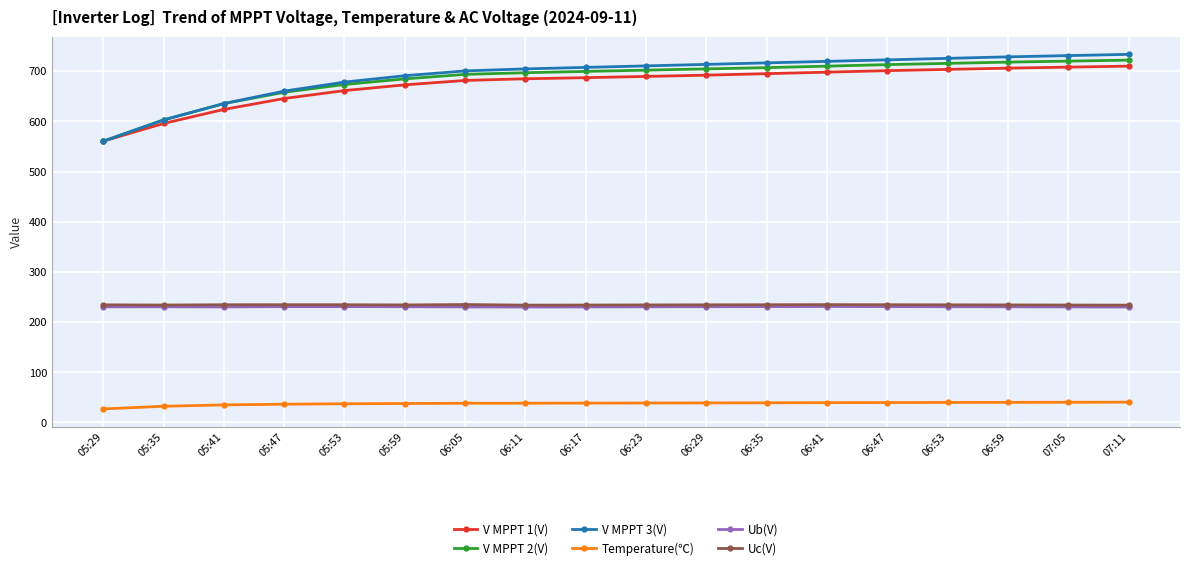

True or false: Temperature(℃) and V MPPT 3(V) cross at least once.

False